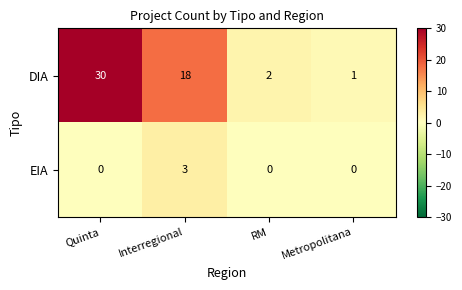

How many categories are shown in the chart?

4